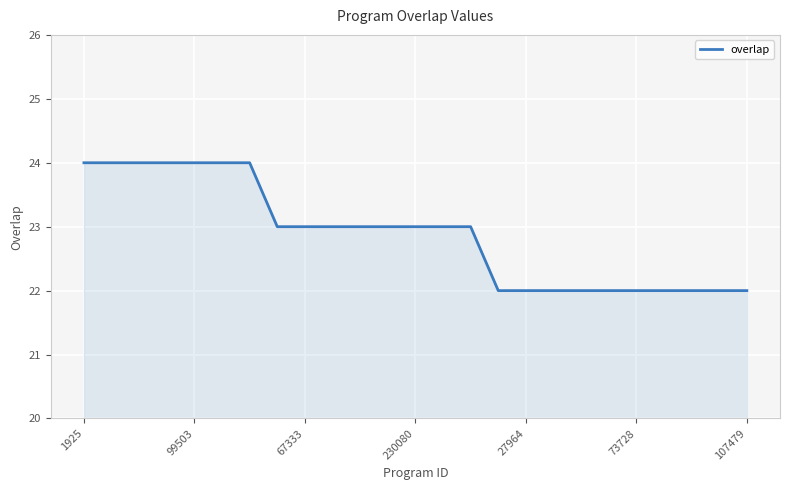

What is the maximum value shown in the chart?

24